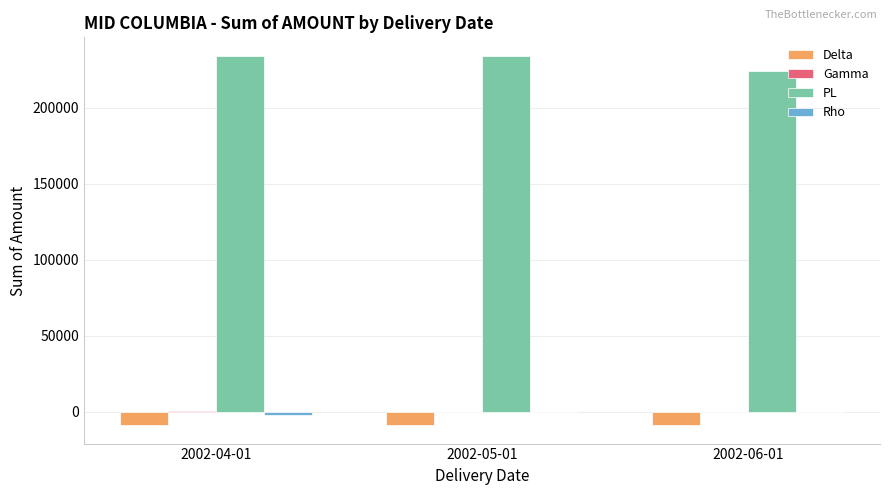

Which series has the widest spread of values?

PL